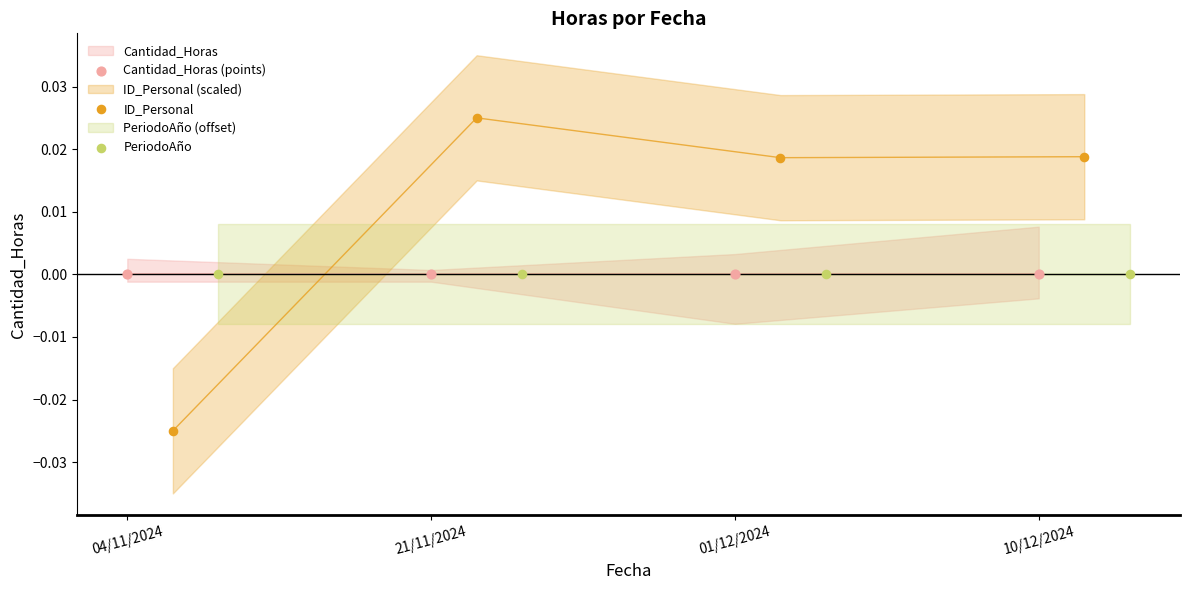

Which series contains the highest Y value?

ID_Personal